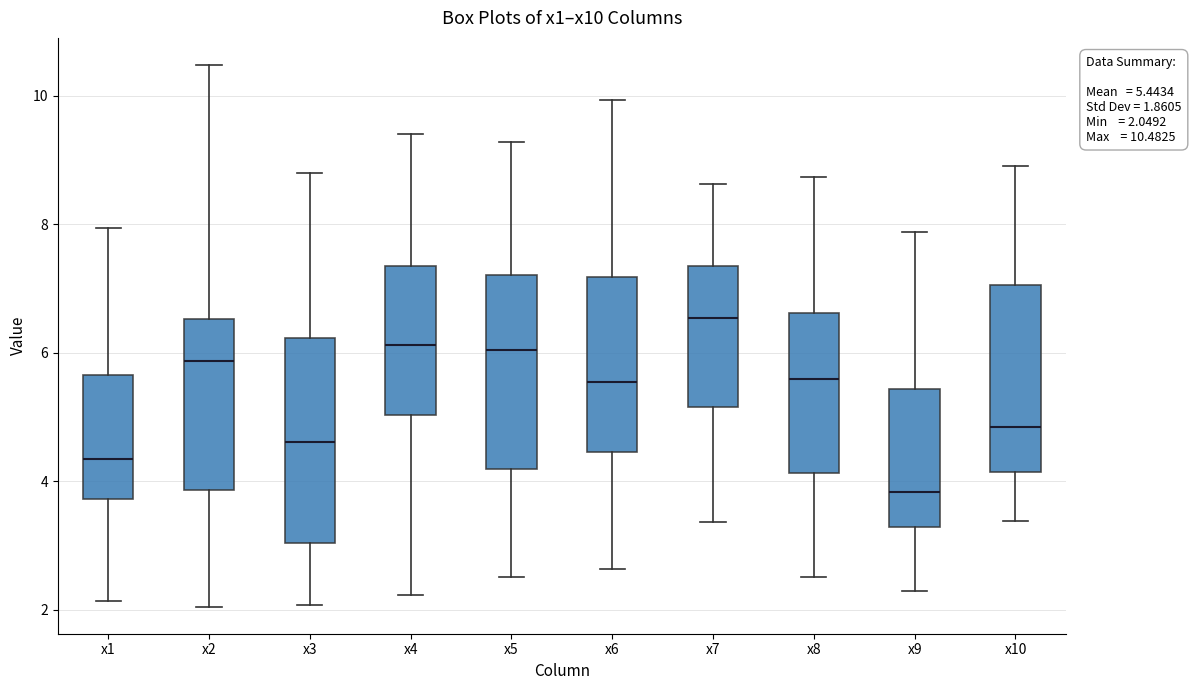

Which box has the lowest median line?

x9